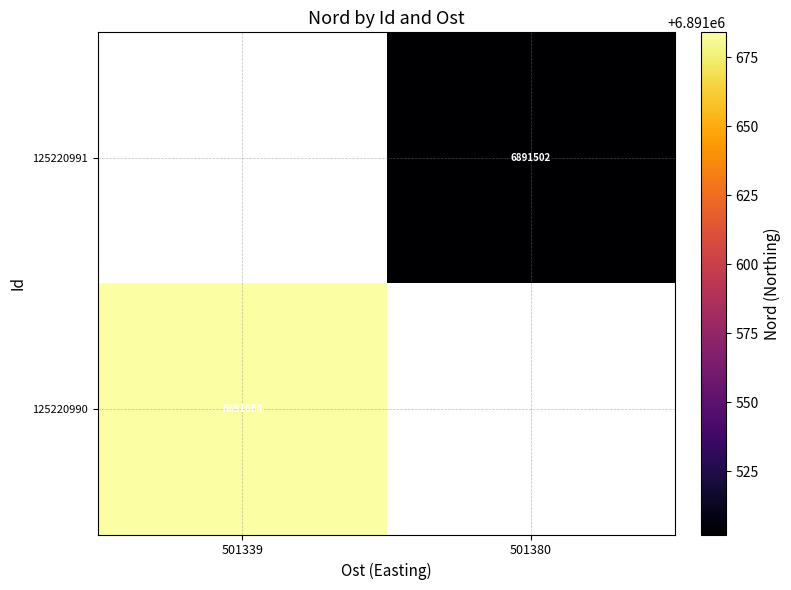

Which category has the highest value across all series?

501339